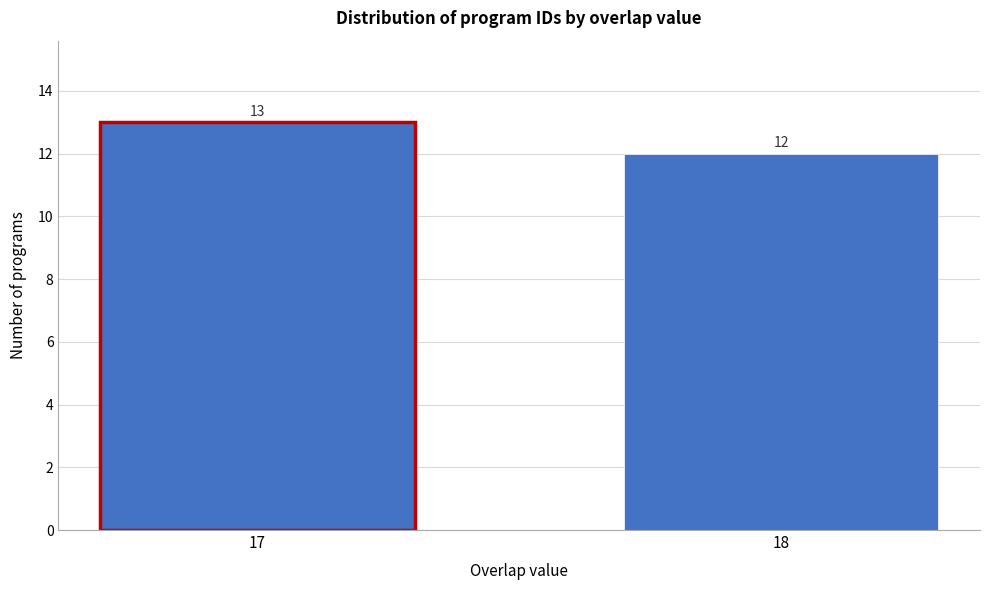

Reading right to left, extract all data points from this chart.

12	13